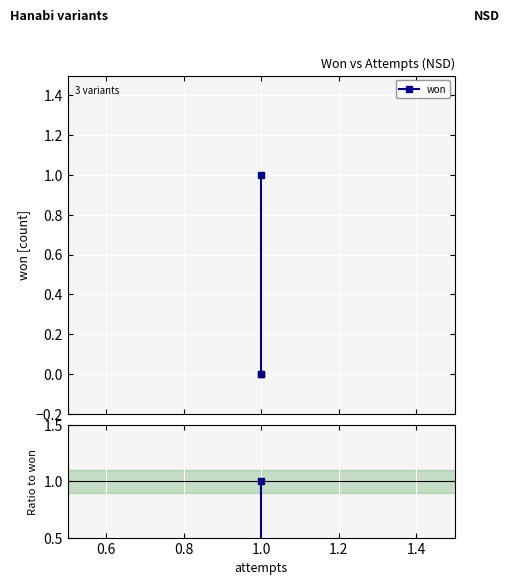

Count the number of values greater than 0.

1